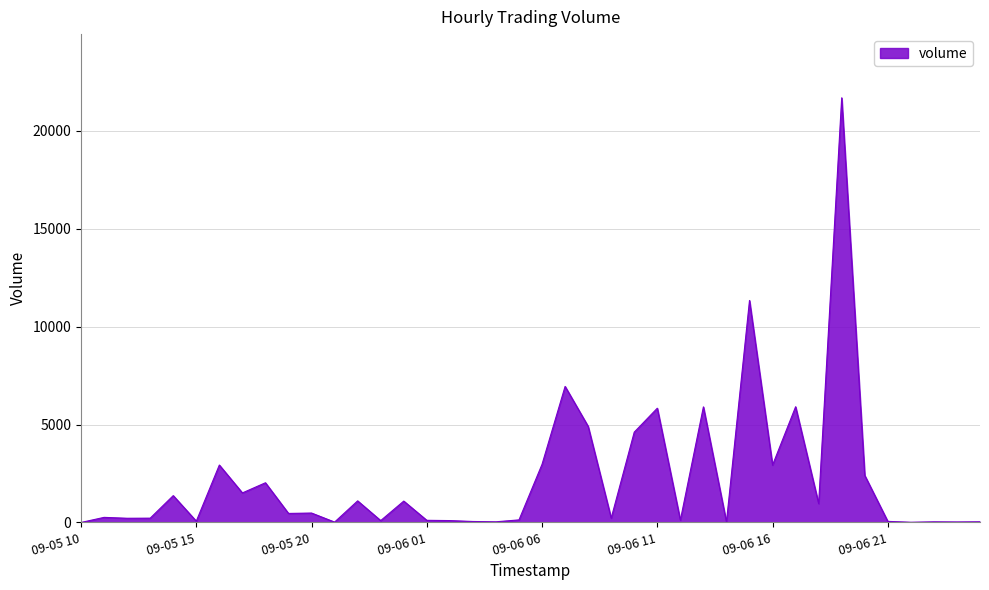

How many lines are shown in the chart?

1